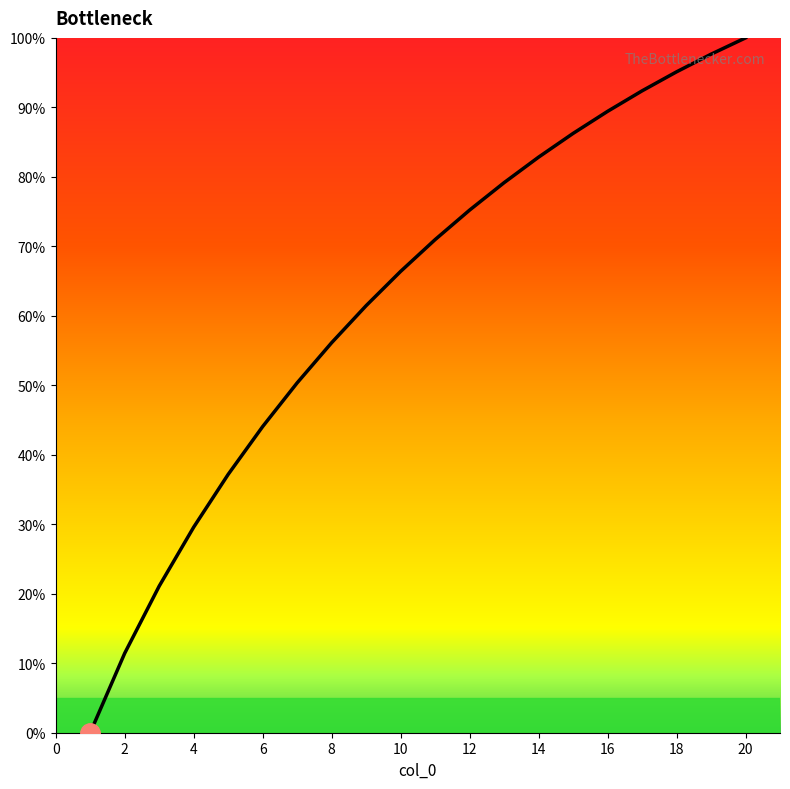

How many lines are shown in the chart?

1